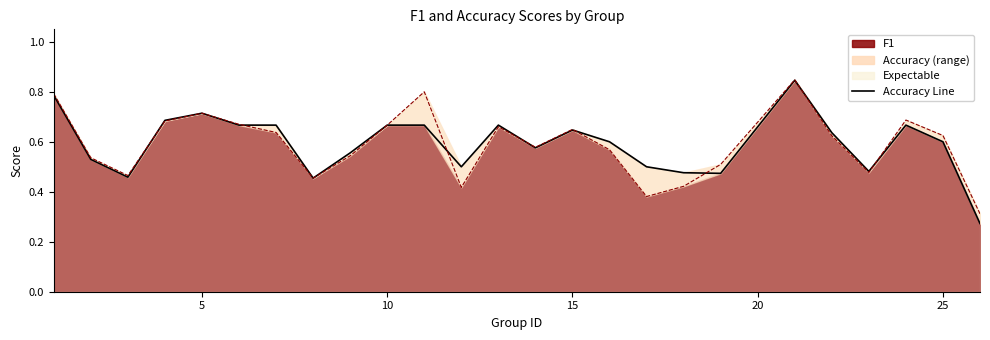

After their last crossing, which series has the higher values: F1 or Accuracy?

F1